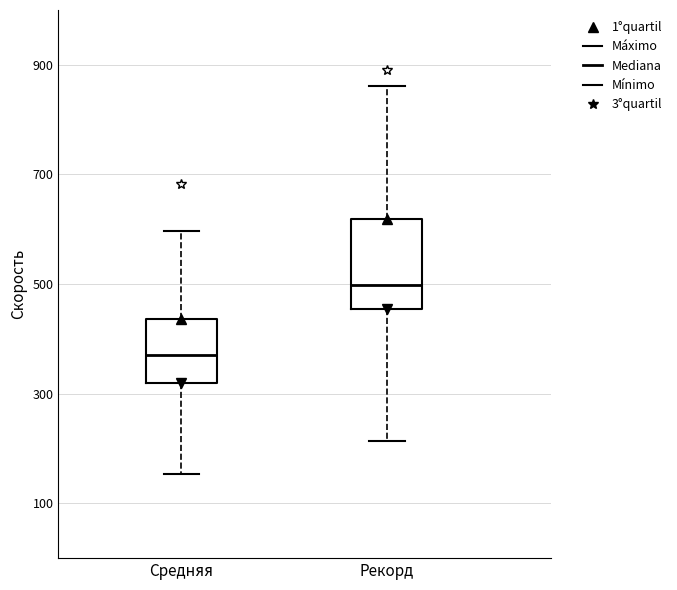

Reading left to right, transcribe this box plot: for each box, give where its median line is, the range the box spans, and where its two whiskers end, as read against the y-axis. The values are not printed on the chart, so give them approximately, as read against the axis.

Средняя: median 380, box 320 to 440, whiskers 160 to 600
Рекорд: median 500, box 460 to 620, whiskers 220 to 860